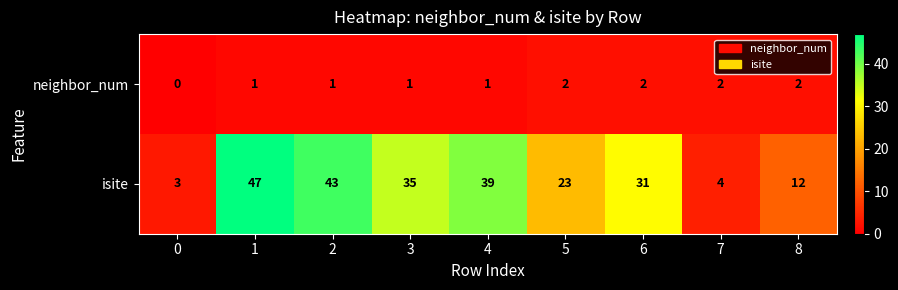

What is the difference between the maximum and minimum values in the isite series?

44